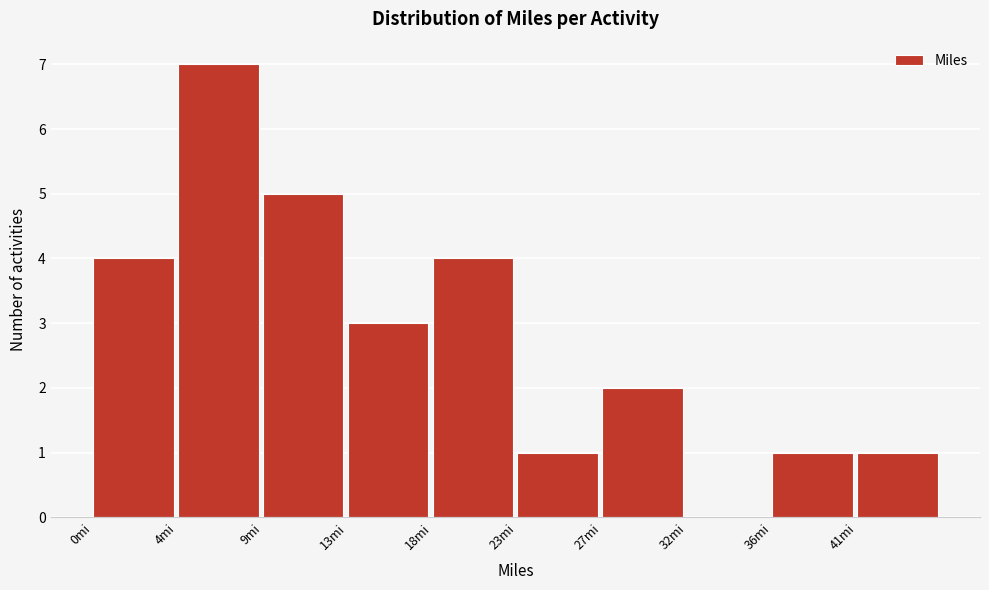

Reading left to right, extract all data points from this chart.

0mi=4	4mi=7	9mi=5	13mi=3	18mi=4	23mi=1	27mi=2	32mi=0	36mi=1	41mi=1